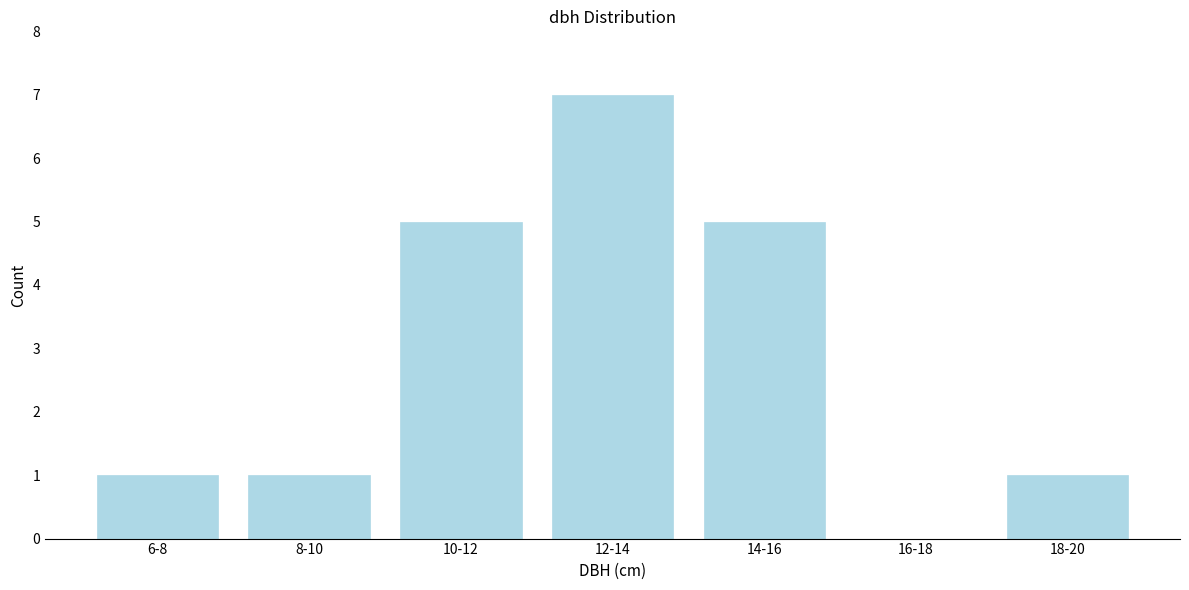

Reading right to left, what are all the values shown in this chart?

18-20=1	16-18=0	14-16=5	12-14=7	10-12=5	8-10=1	6-8=1